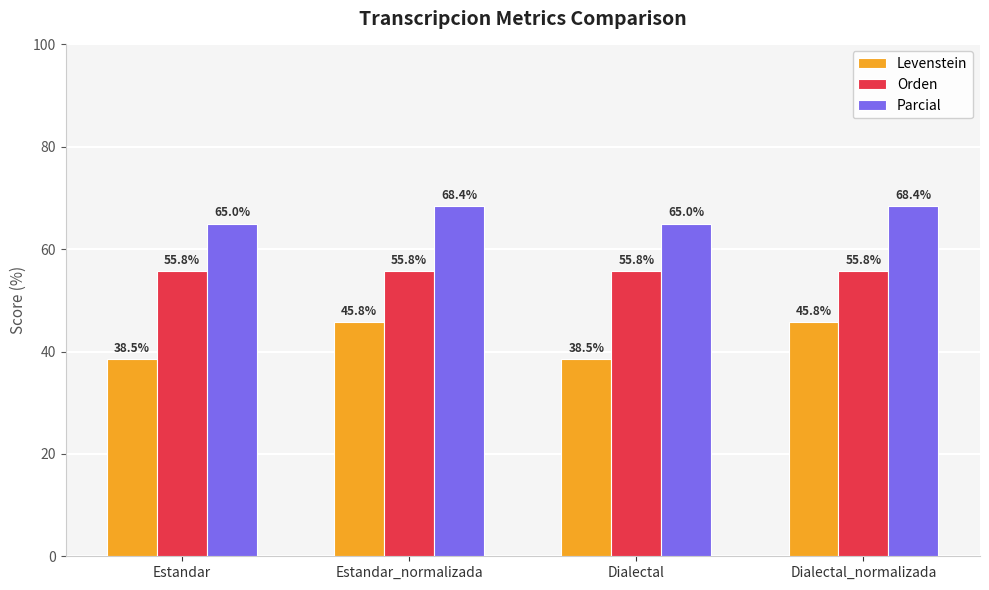

Are the bars grouped side by side (vs. stacked)?

Yes